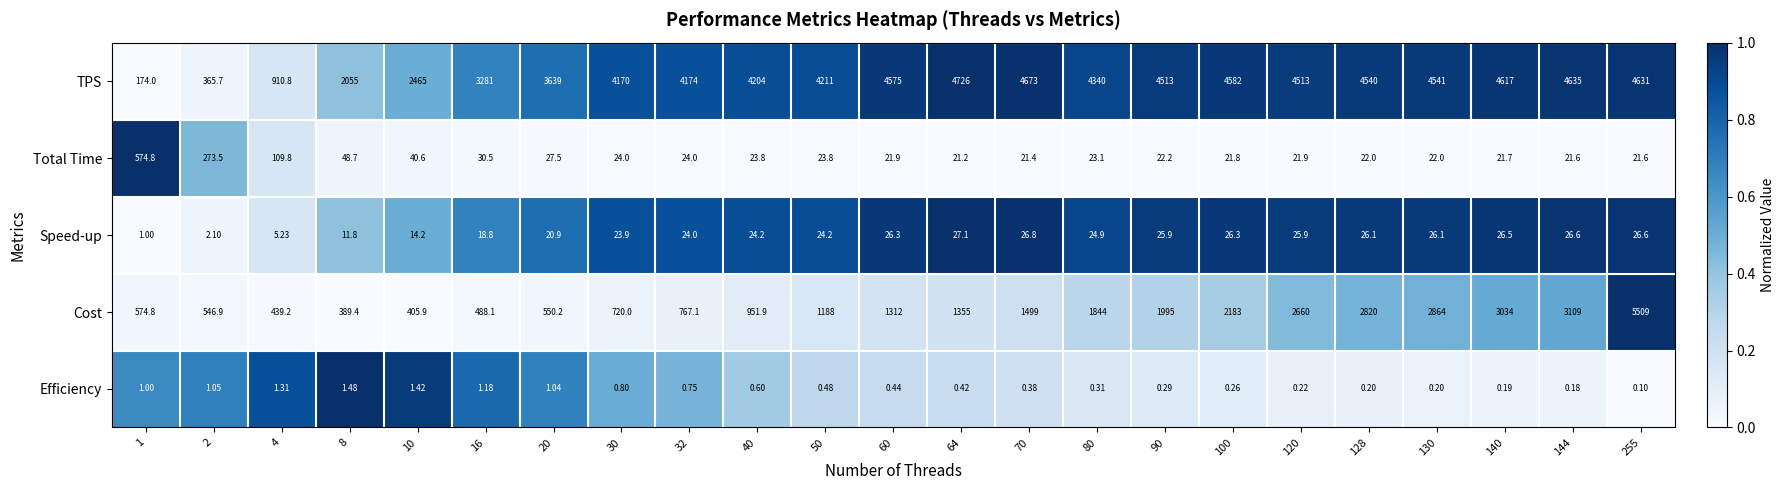

List the series in order of their peak value, highest first.

Cost, TPS, Total Time, Speed-up, Efficiency